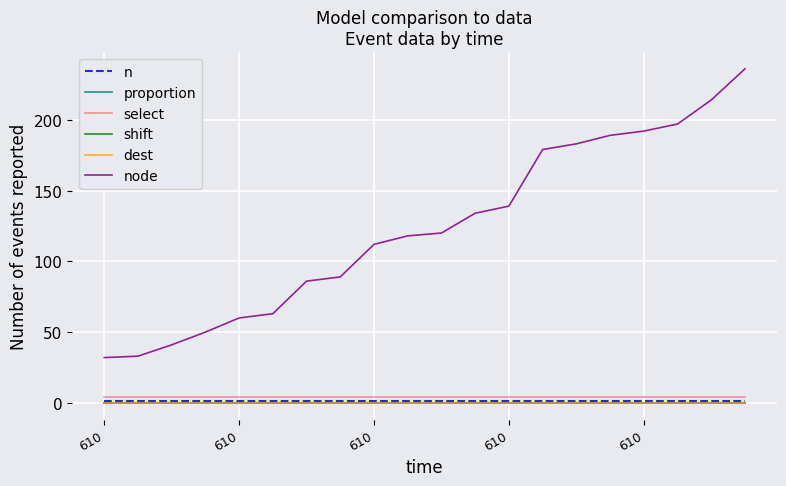

Does the chart have visible grid lines?

Yes